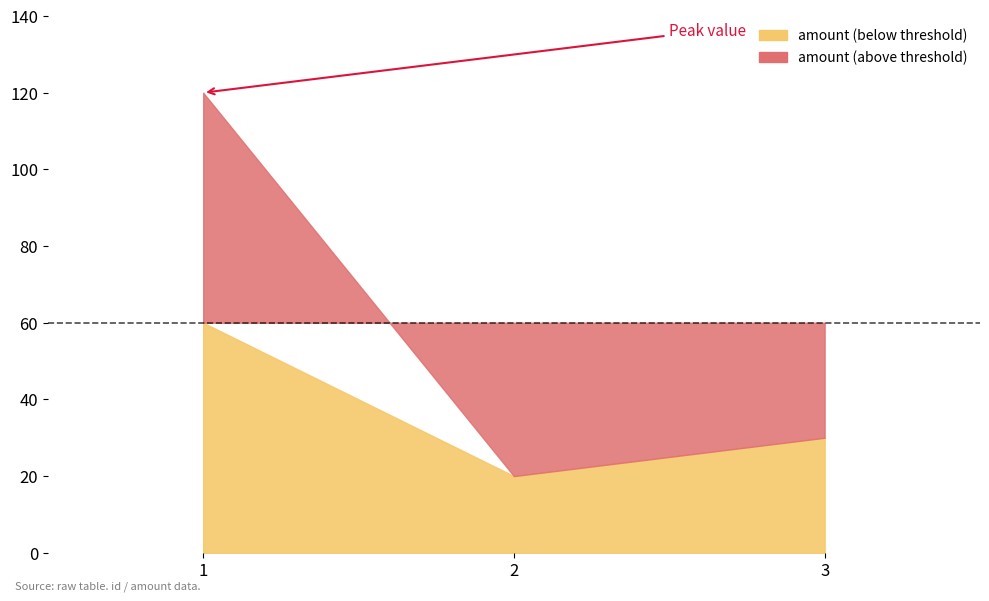

List the labels in order of value, largest first.

1, 3, 2